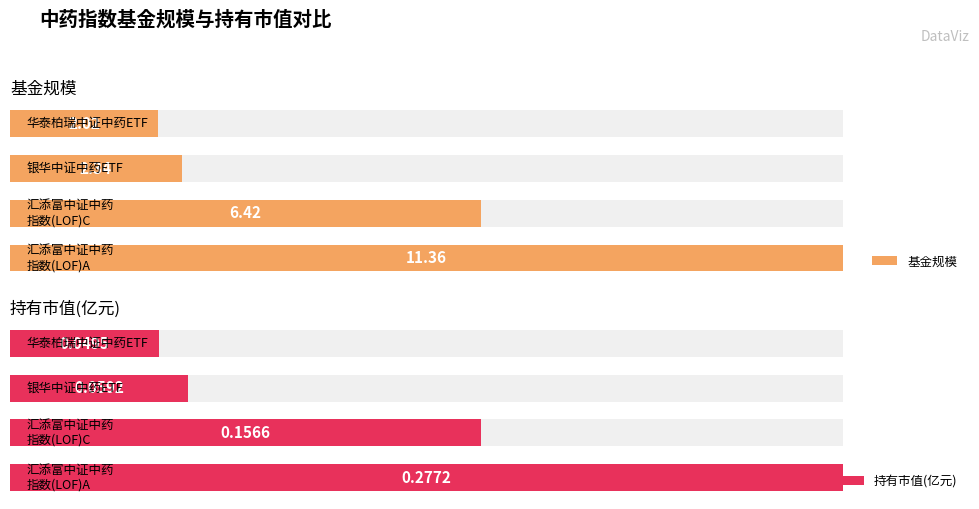

The value of 持有市值(亿元) at 2 is 0.1. True or false?

True